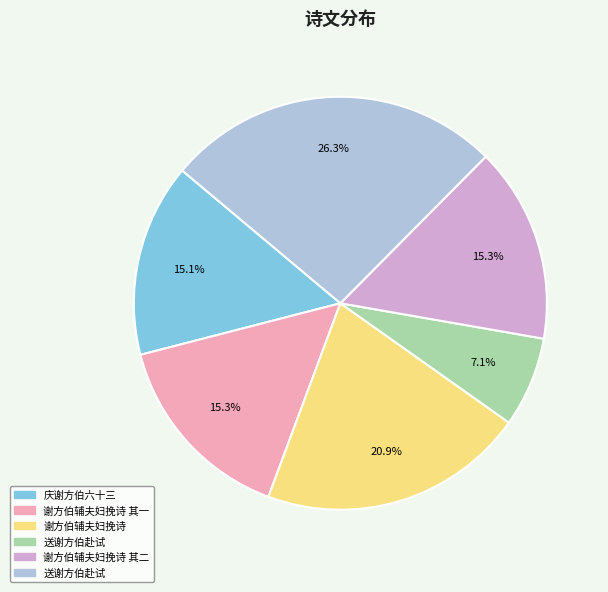

Is there a majority slice in this chart?

No